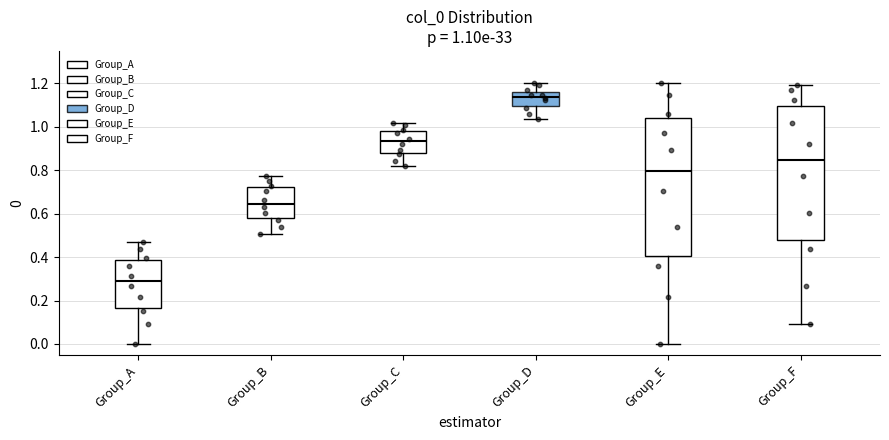

Which box's median line is the highest?

Group_D